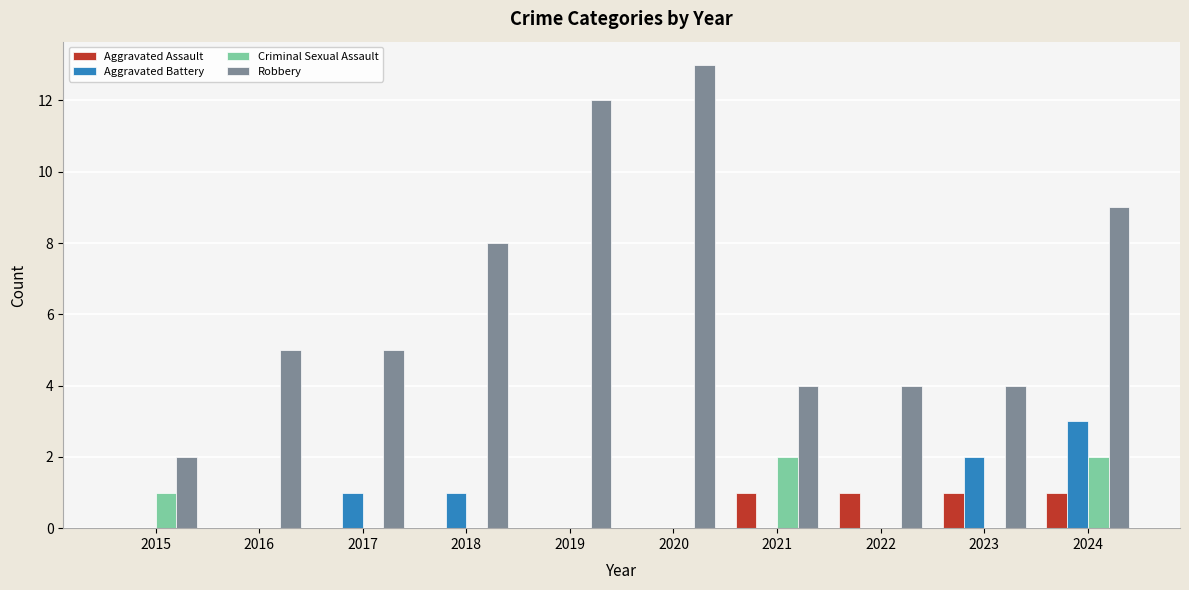

What is the maximum value shown in the chart?

13